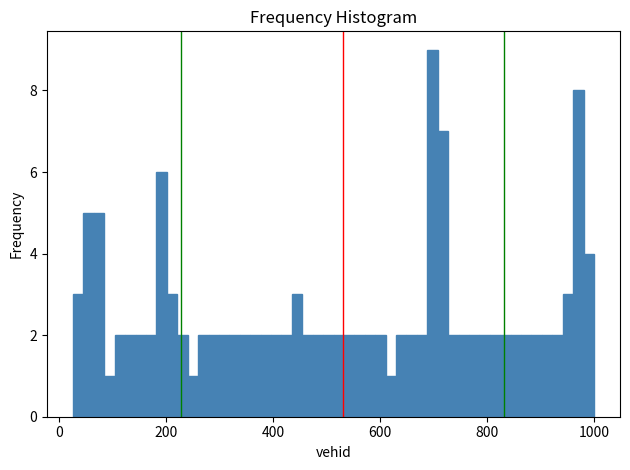

Around what value on the x-axis is the tallest bar? Give the approximate position of its centre, as read against the axis.

700